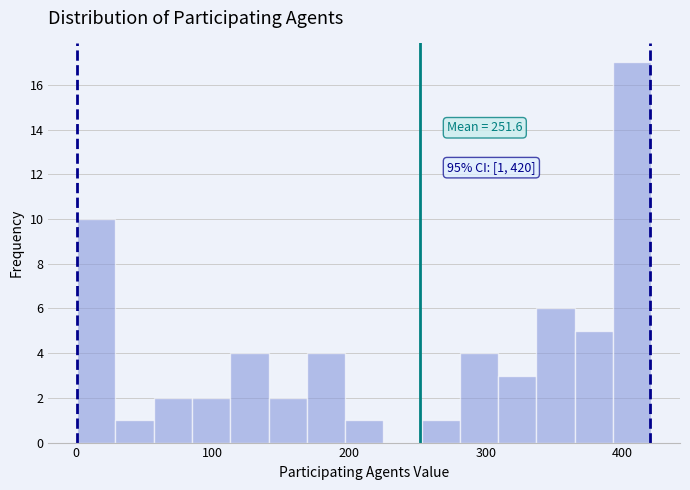

Around what value on the x-axis is the tallest bar? Give the approximate position of its centre, as read against the axis.

410